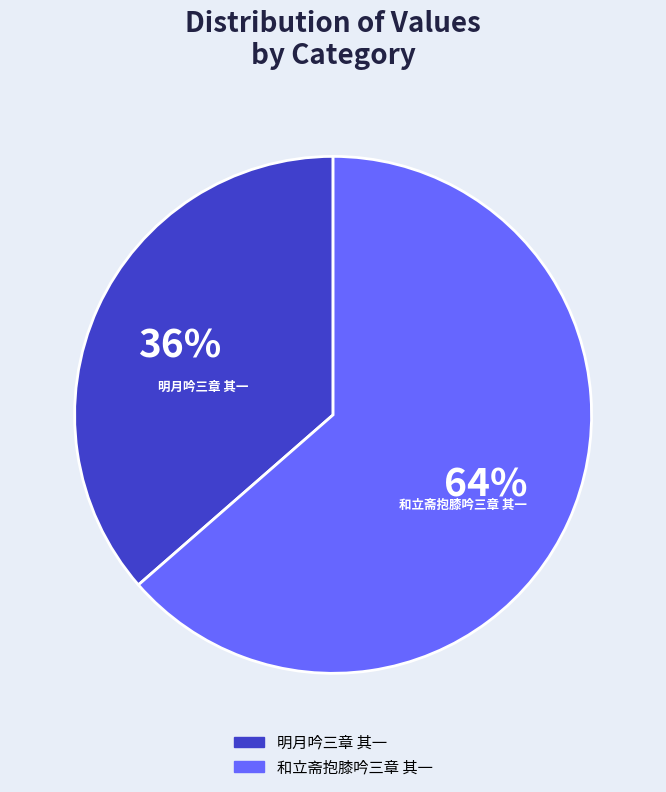

What percentage is the 明月吟三章 其一 slice, to the nearest percent?

36%